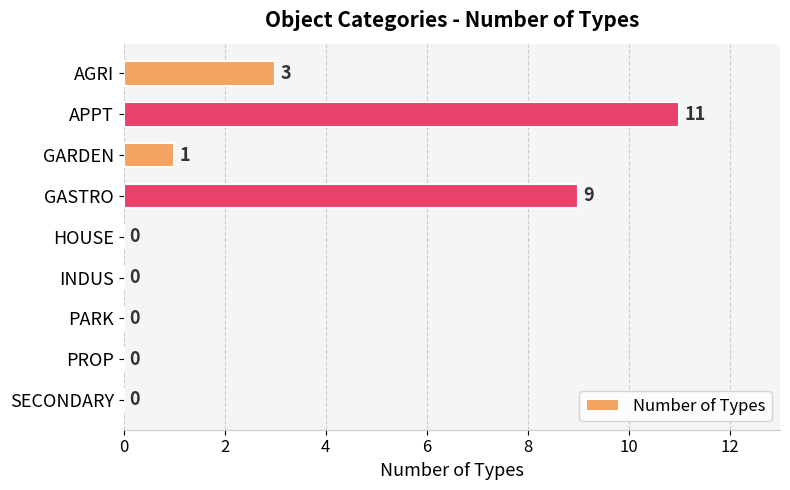

The chart shows a value of 11 at APPT. True or false?

True